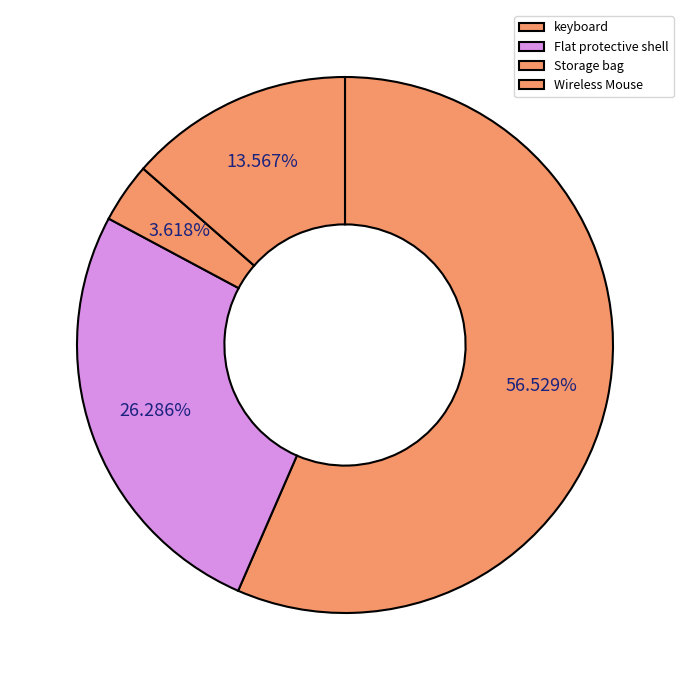

What is the smallest slice in the pie chart?

Storage bag